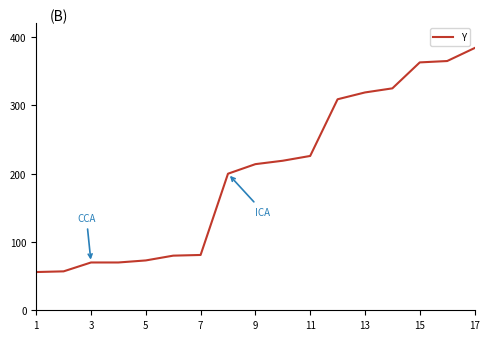

How many distinct data groups are displayed?

1